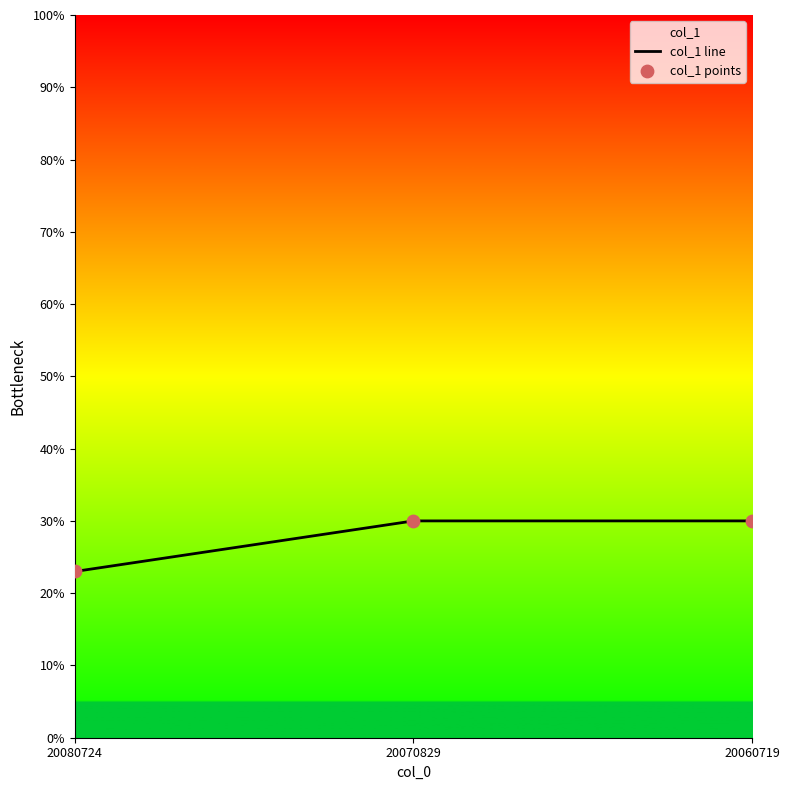

What are all the series names shown in the legend?

col_1 line, col_1 points